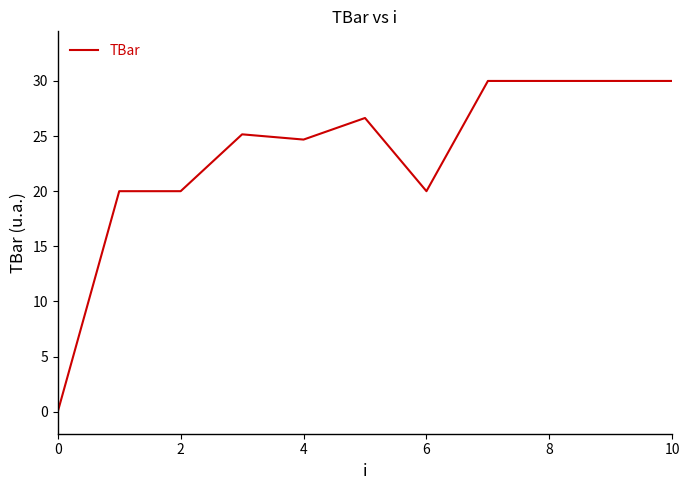

What is the maximum value shown in the chart?

30.0